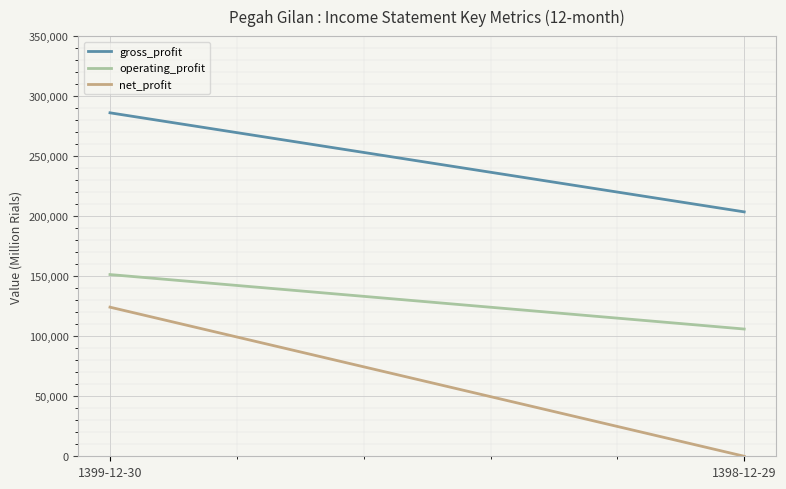

What is the average value of the gross_profit series?

244844.0